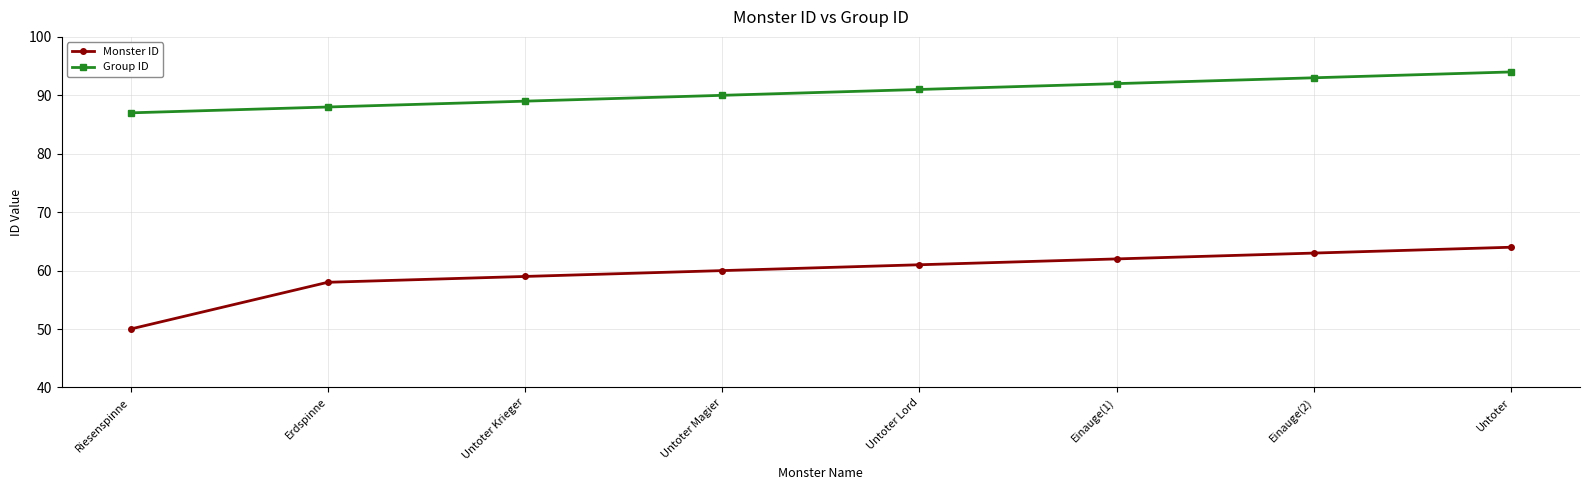

What is the minimum value for Group ID?

87